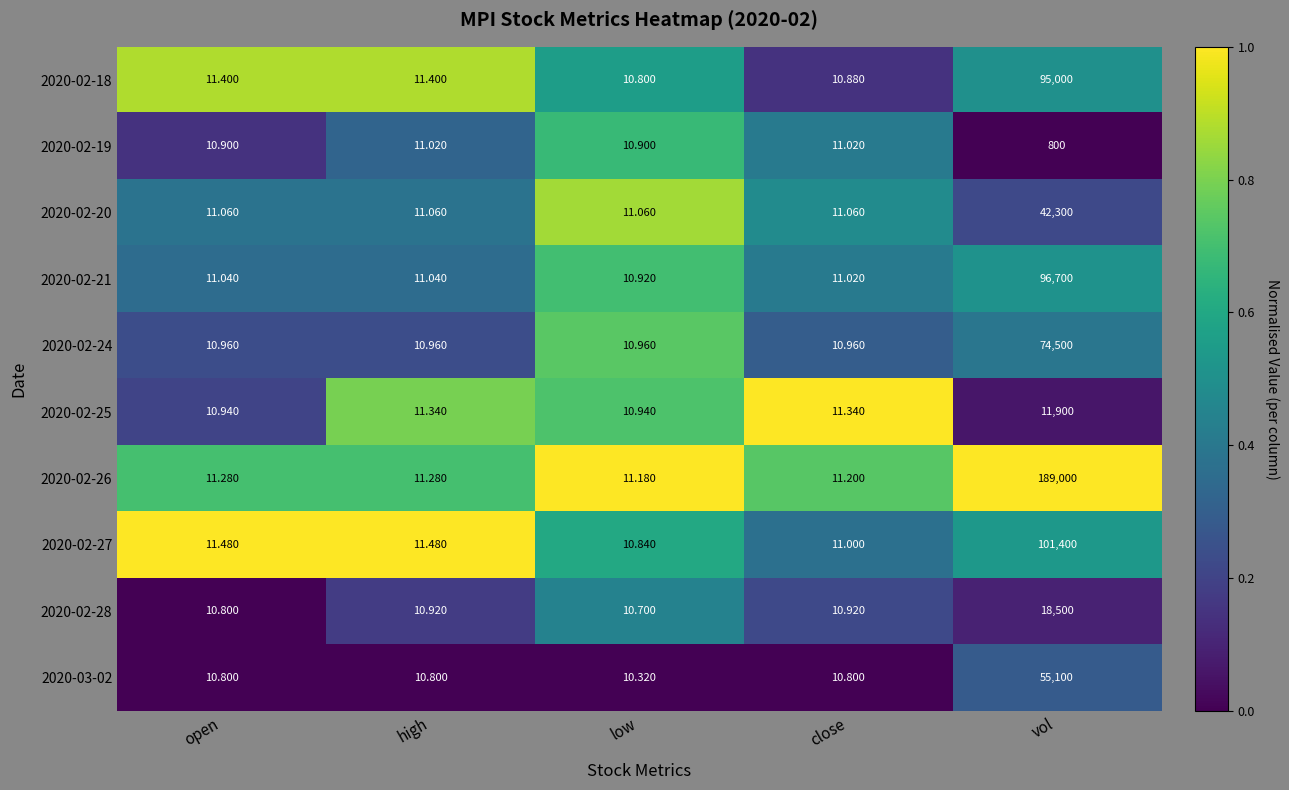

At which category is the sum across all series the highest?

vol